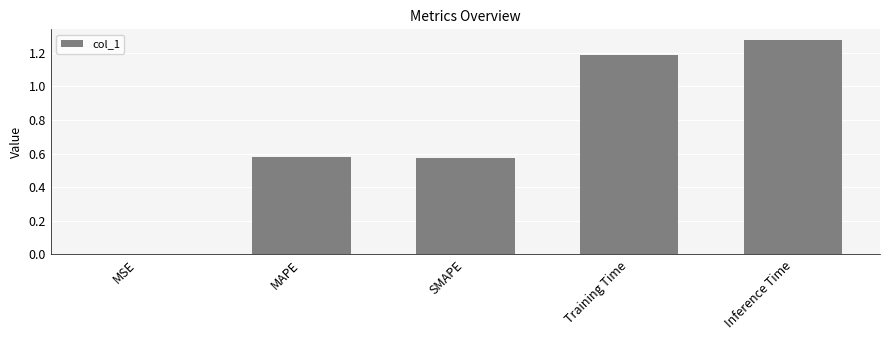

Which category has the highest value across all series?

Inference Time